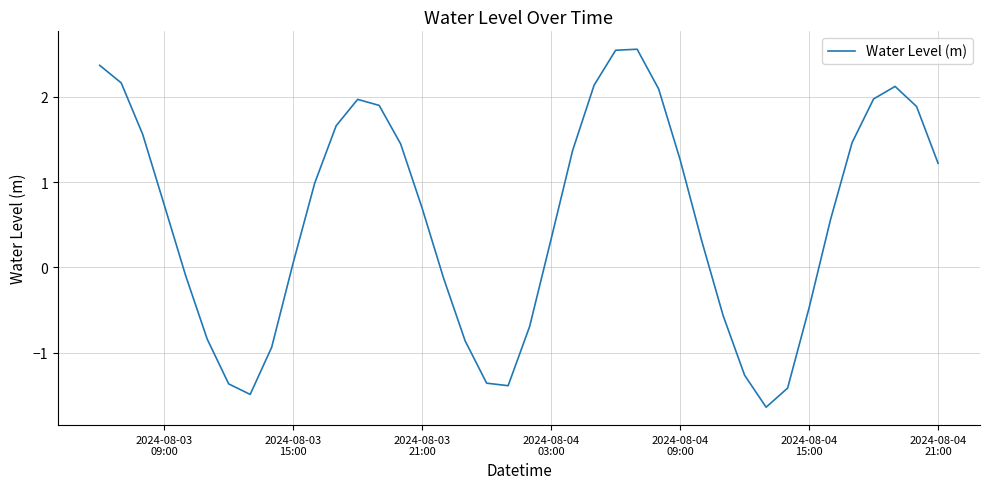

What is the minimum value shown in the chart?

-1.6